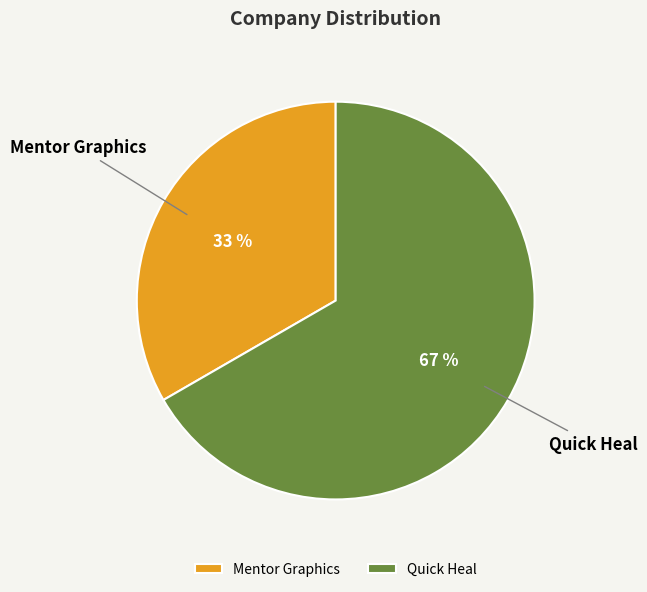

Which slice represents more than half of the pie?

Quick Heal